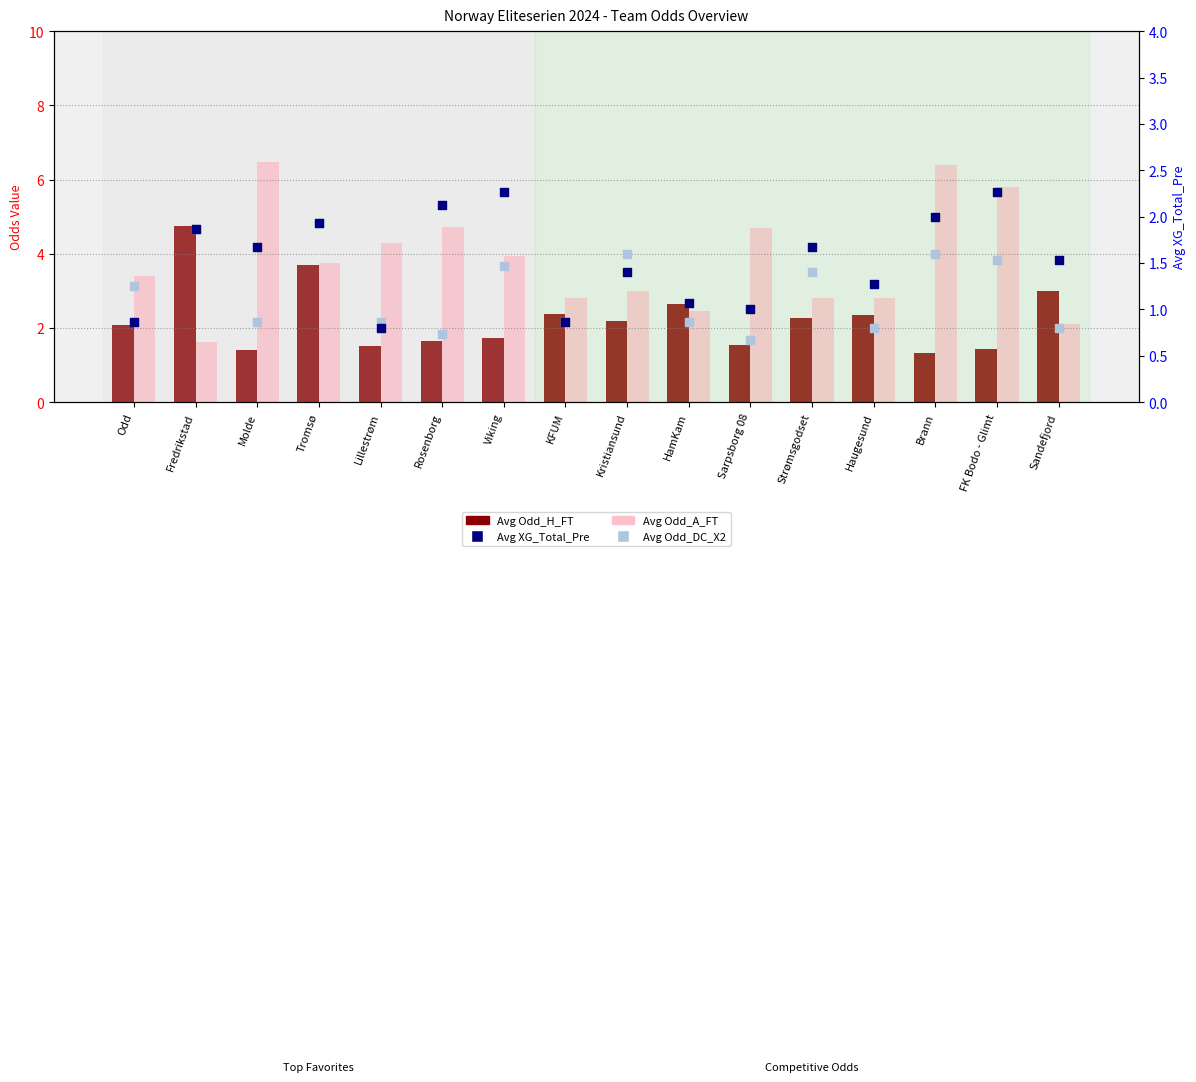

Which series reaches the maximum Y coordinate?

Avg Odd_A_FT